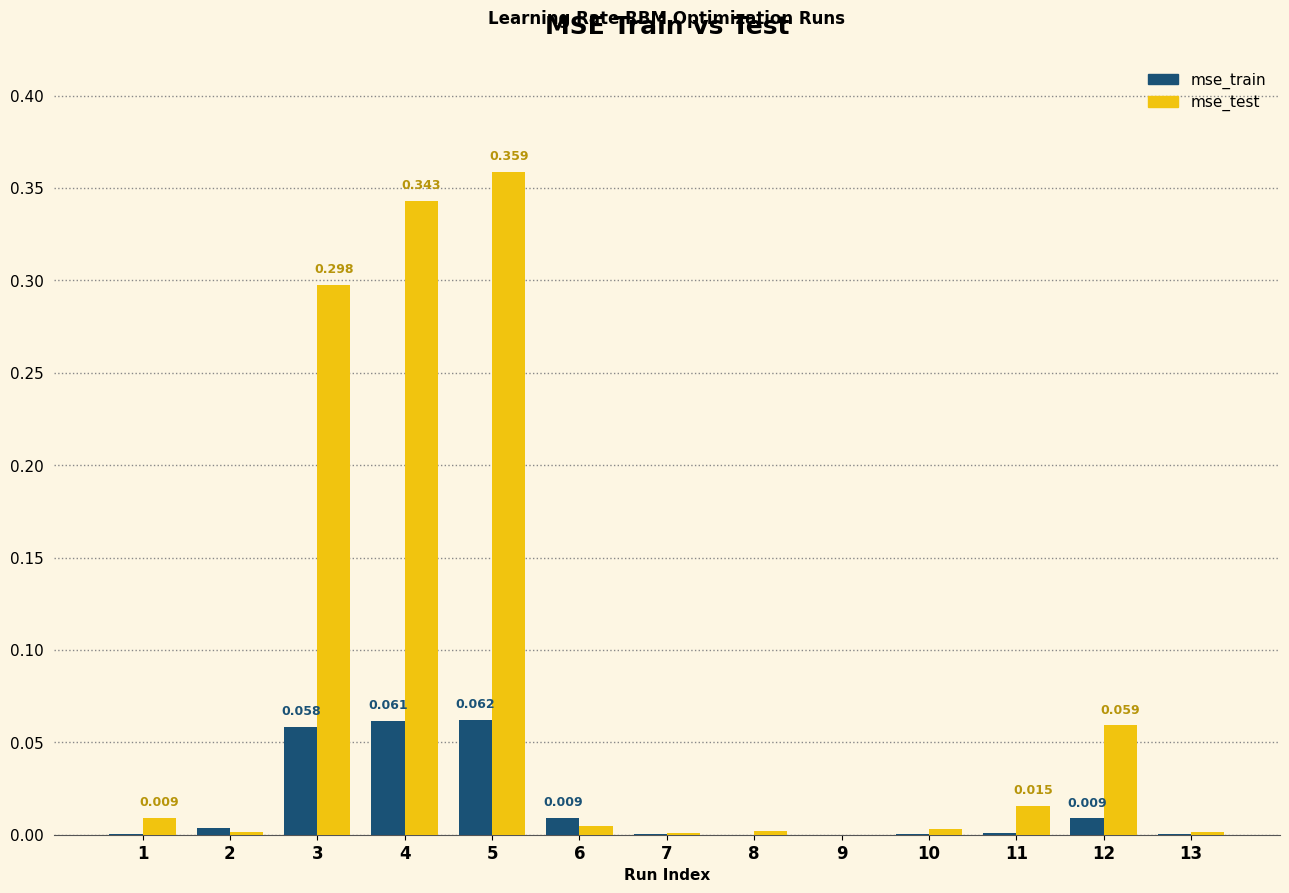

Which series has the largest total across all categories?

mse_test